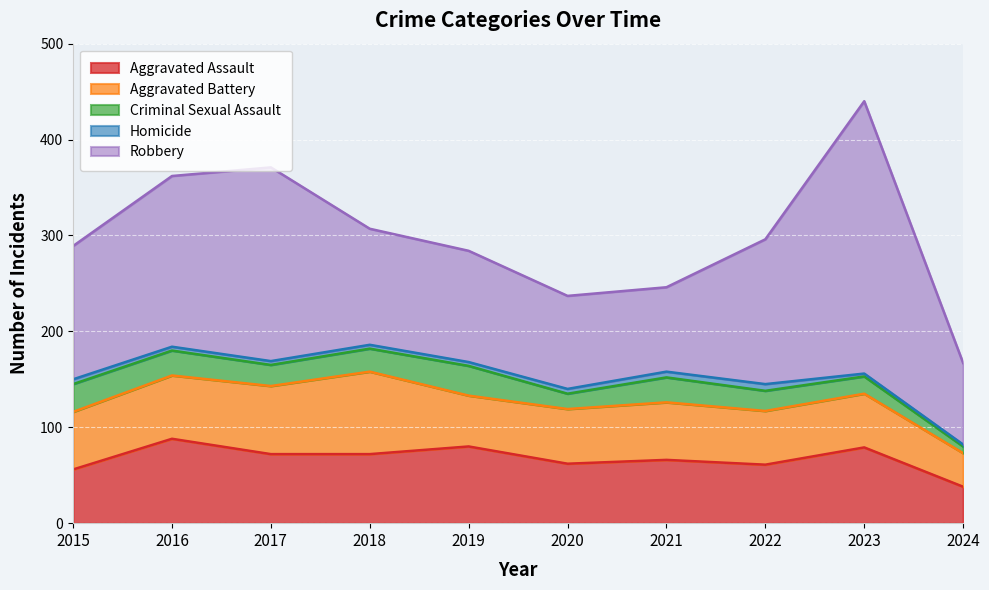

Reading right to left, list all the values displayed in this chart.

Aggravated Assault: 2024=38	2023=79	2022=61	2021=66	2020=62	2019=80	2018=72	2017=72	2016=88	2015=56
Aggravated Battery: 2024=35	2023=56	2022=56	2021=60	2020=57	2019=53	2018=86	2017=71	2016=66	2015=60
Criminal Sexual Assault: 2024=7	2023=18	2022=21	2021=26	2020=16	2019=31	2018=24	2017=22	2016=26	2015=29
Homicide: 2024=2	2023=3	2022=7	2021=6	2020=5	2019=4	2018=4	2017=4	2016=4	2015=5
Robbery: 2024=85	2023=284	2022=151	2021=88	2020=97	2019=116	2018=121	2017=202	2016=178	2015=139